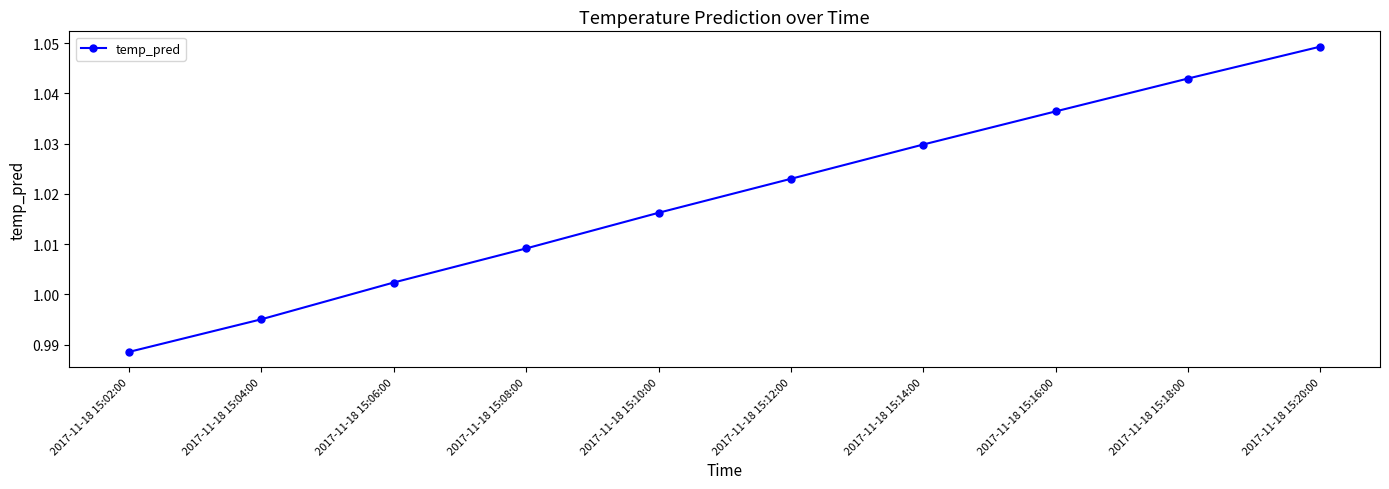

What is the sum of the values at 2017-11-18 15:10:00 and 2017-11-18 15:16:00?

2.1